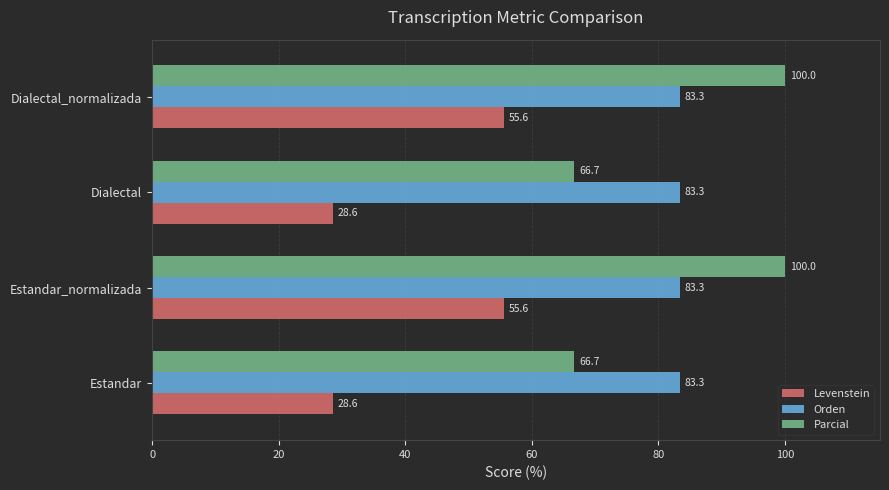

The Orden series shows 33.1 at Dialectal. True or false?

False